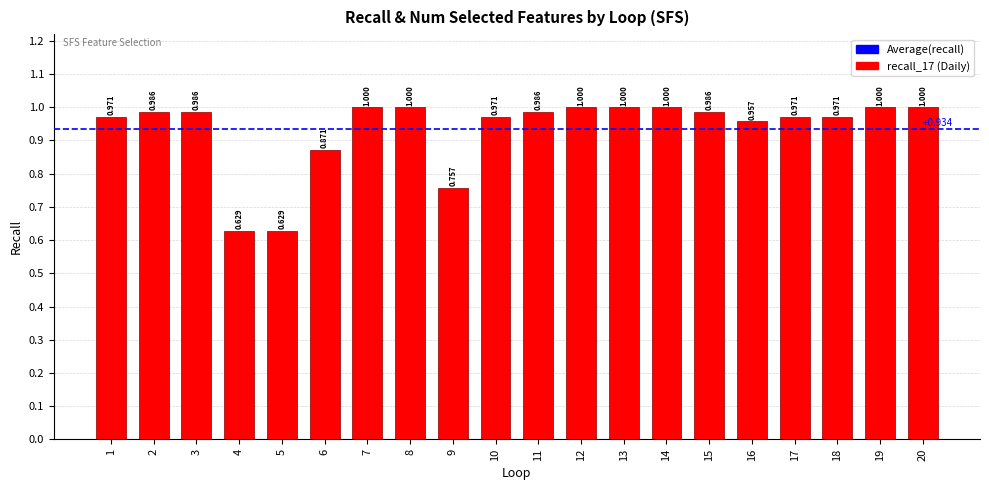

What is the sum of the values at 15 and 5?

1.6